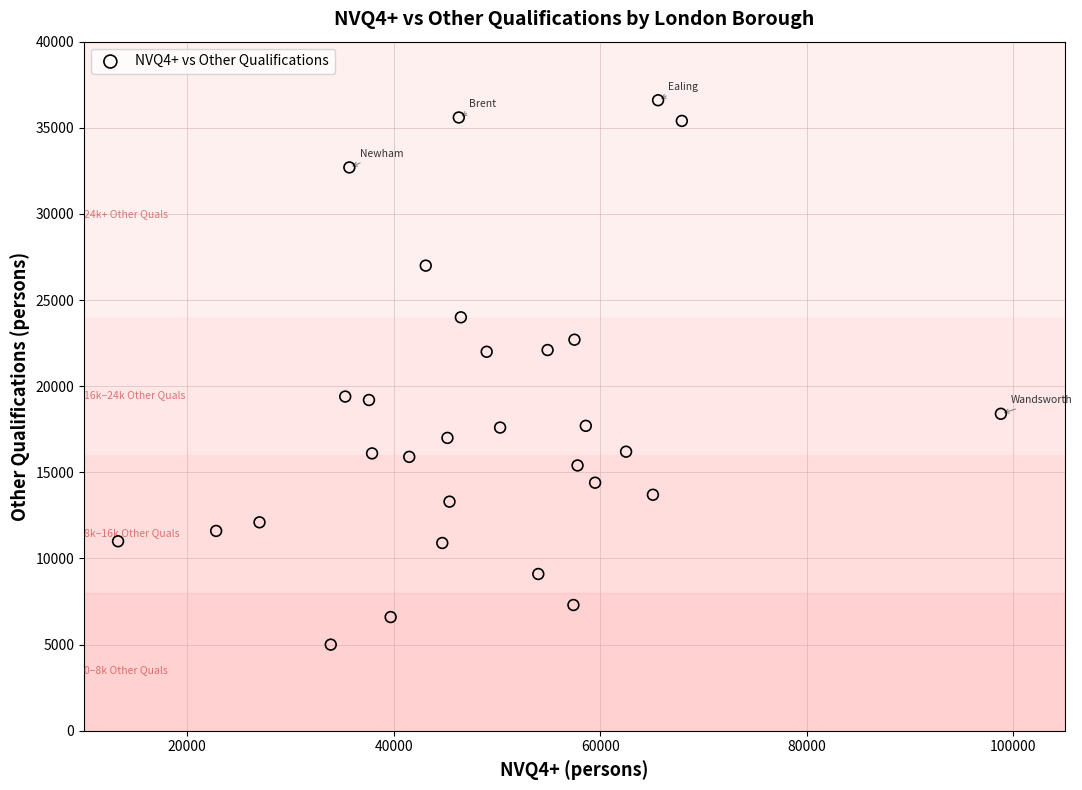

What is the range of X values (max minus min)?

85500